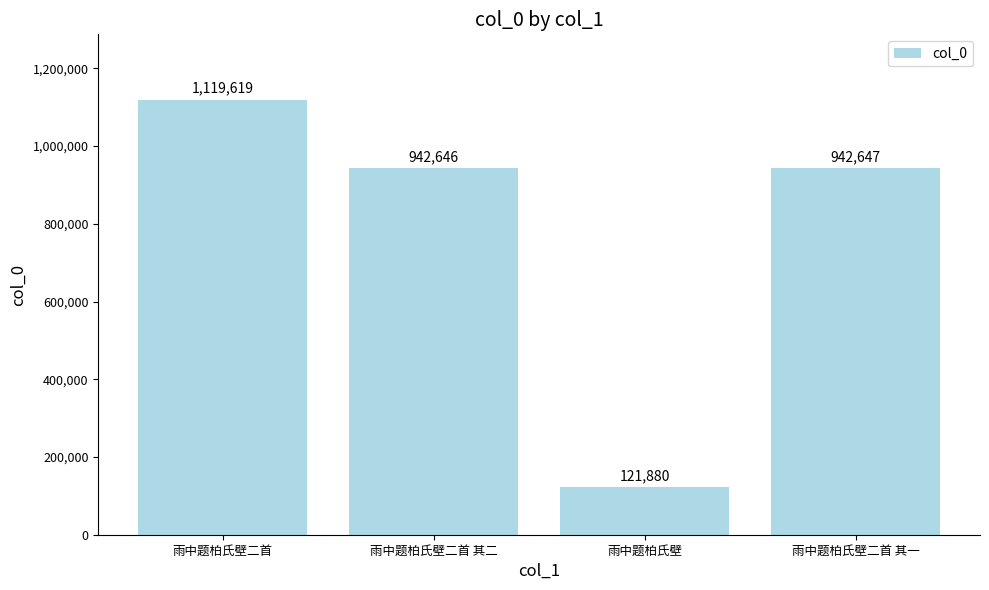

At which label is the value closest to 620749?

雨中题柏氏壁二首 其二